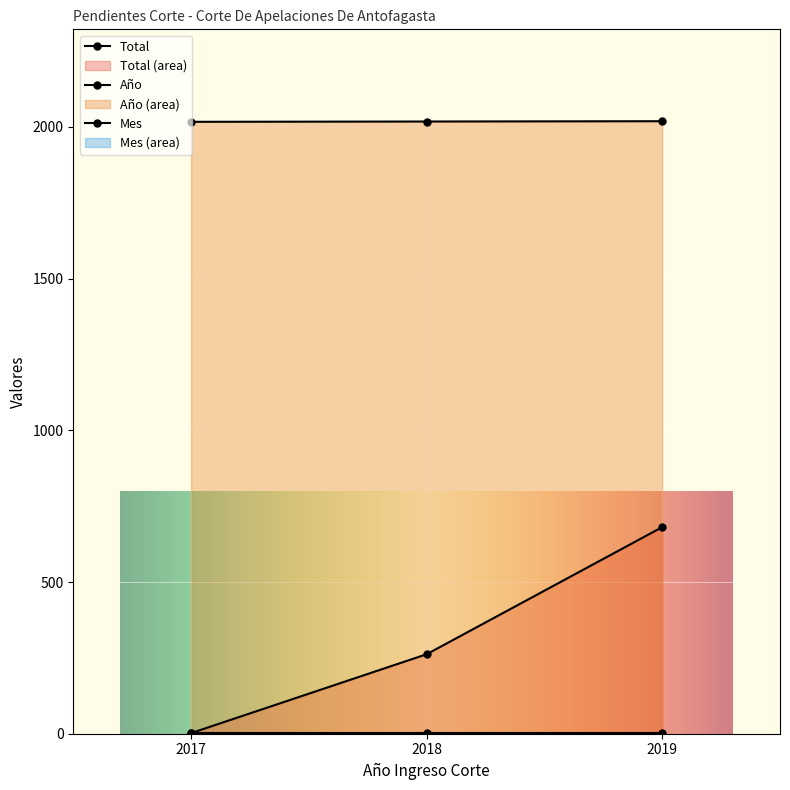

What is the difference between the maximum and minimum values in the Año series?

2